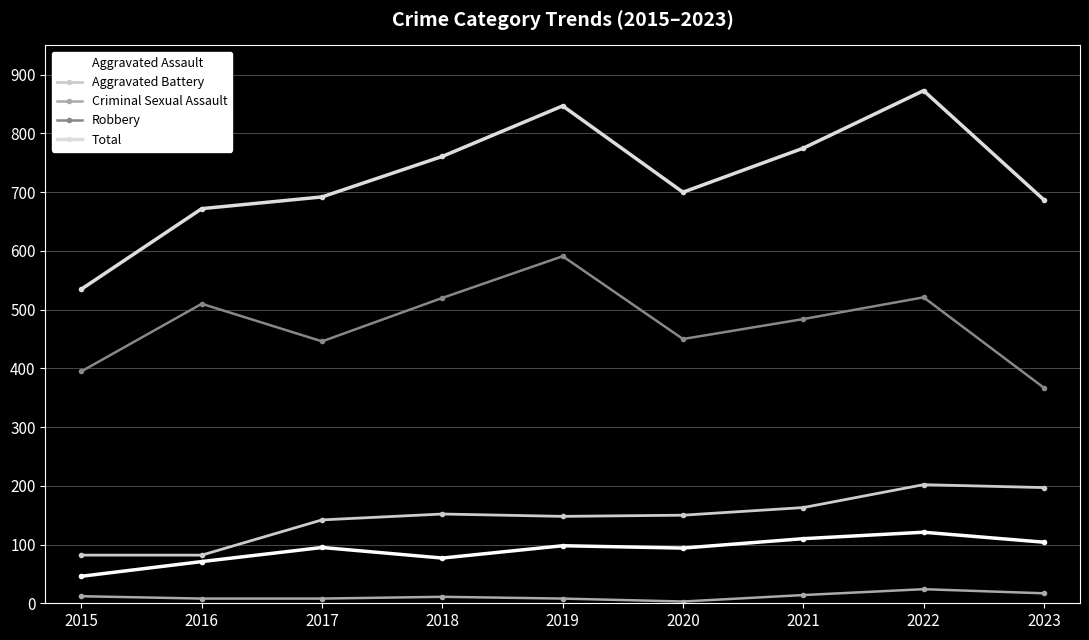

The value of Total at 2015 is 804. True or false?

False